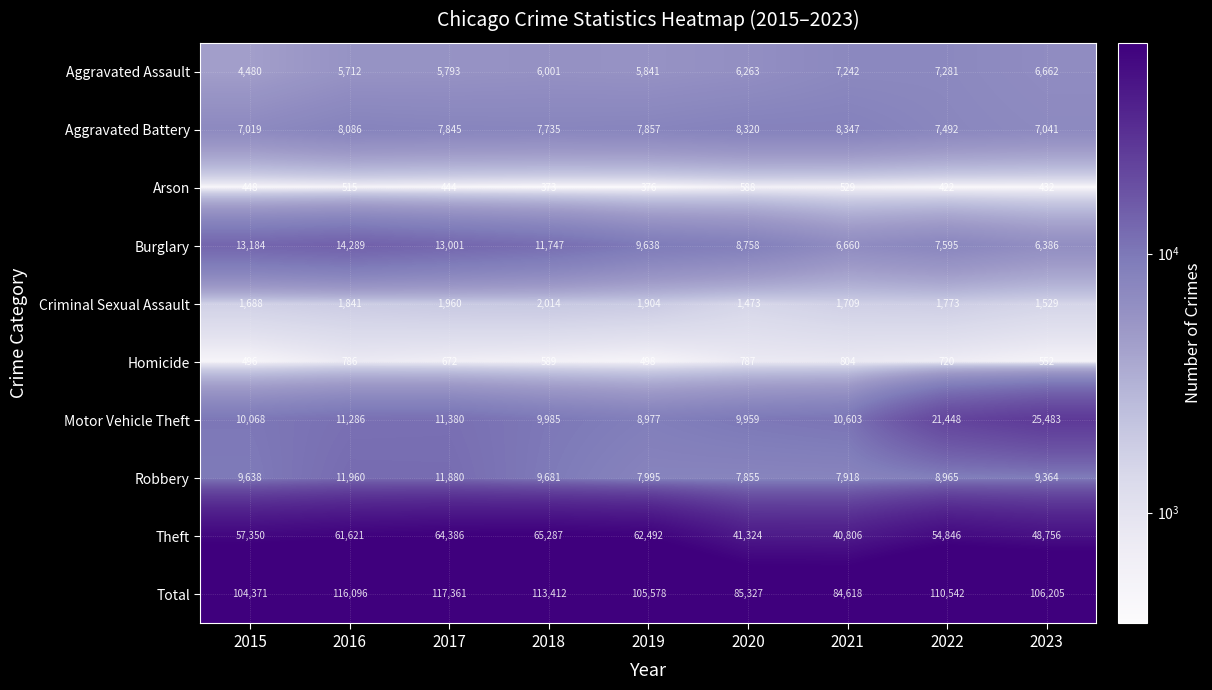

Rank the series at 2021 from lowest to highest value.

Arson, Homicide, Criminal Sexual Assault, Burglary, Aggravated Assault, Robbery, Aggravated Battery, Motor Vehicle Theft, Theft, Total